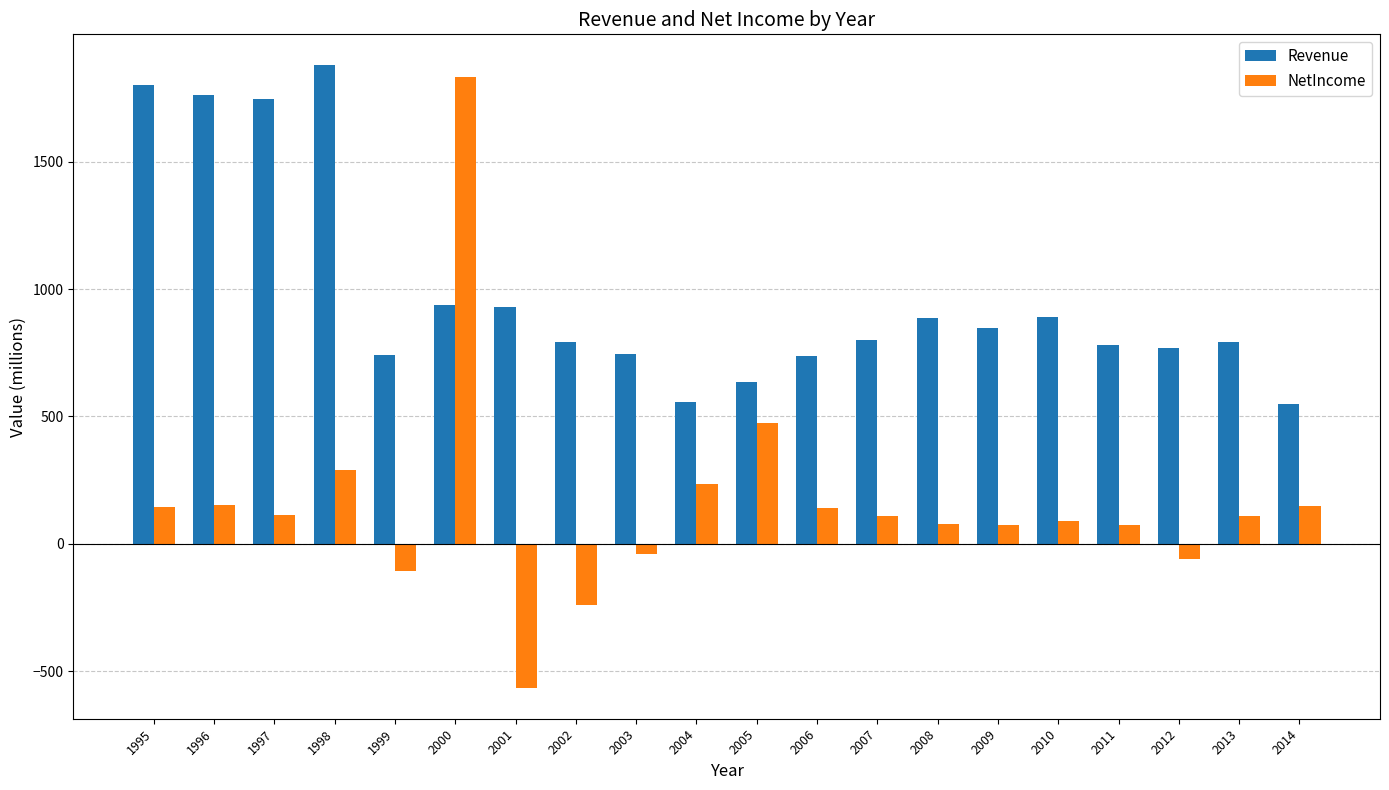

The Revenue series shows 801.6 at 2007. True or false?

True